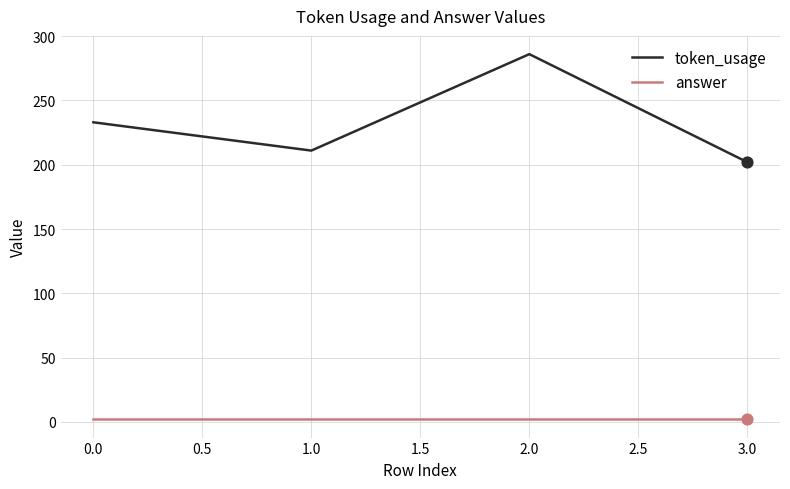

At which category is the sum across all series the highest?

2.0